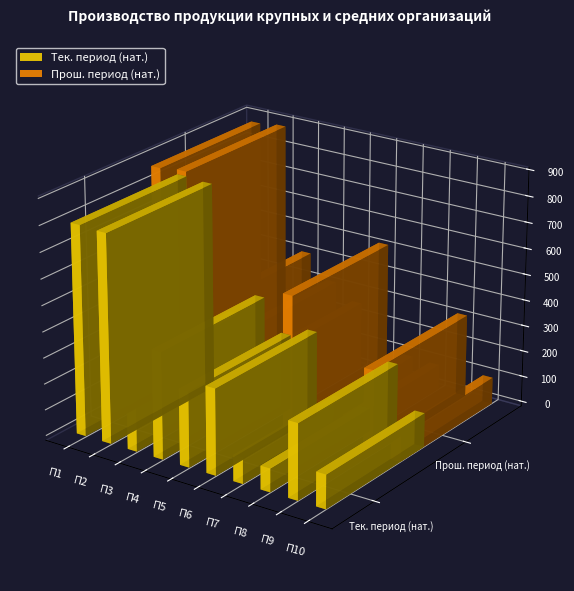

Between Предприятие 7 and Предприятие 9, which series saw the biggest shift?

Прош. период (нат.)